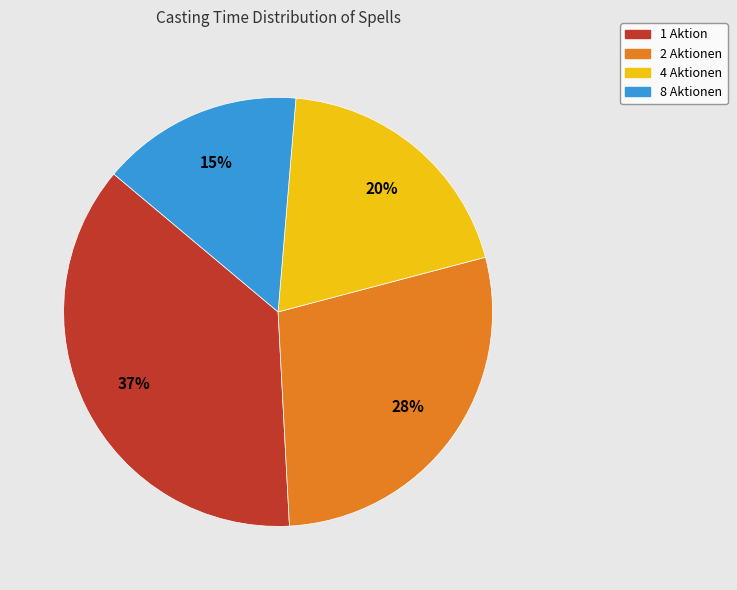

What percentage is the 8 Aktionen slice, to the nearest percent?

15%